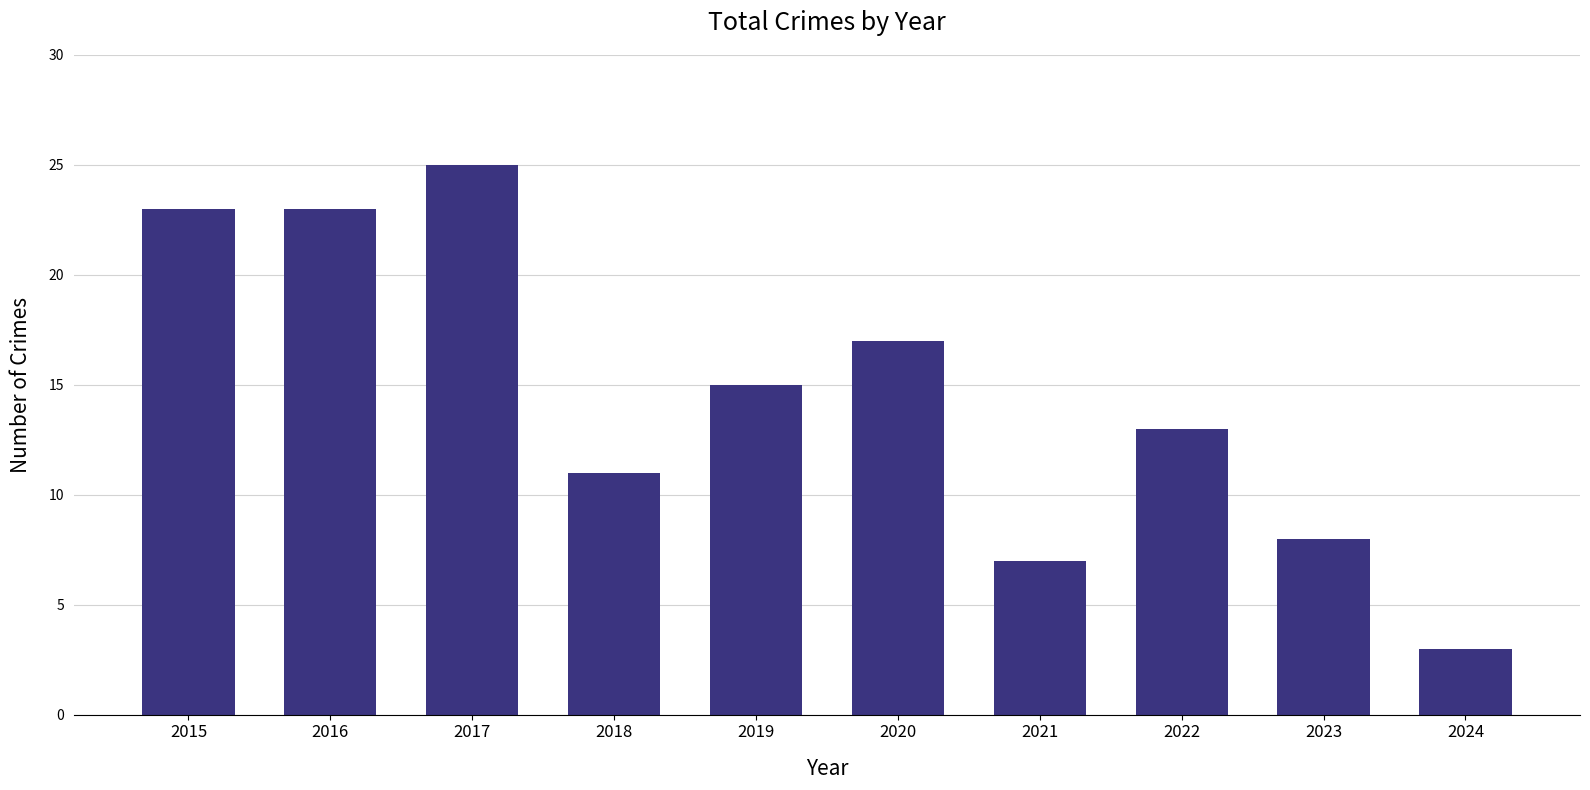

What is the minimum value shown in the chart?

3